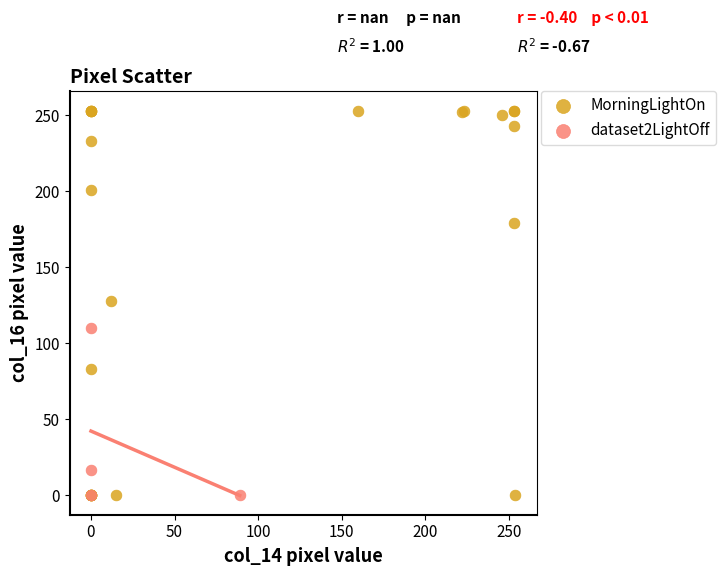

Which series reaches the maximum Y coordinate?

MorningLightOn